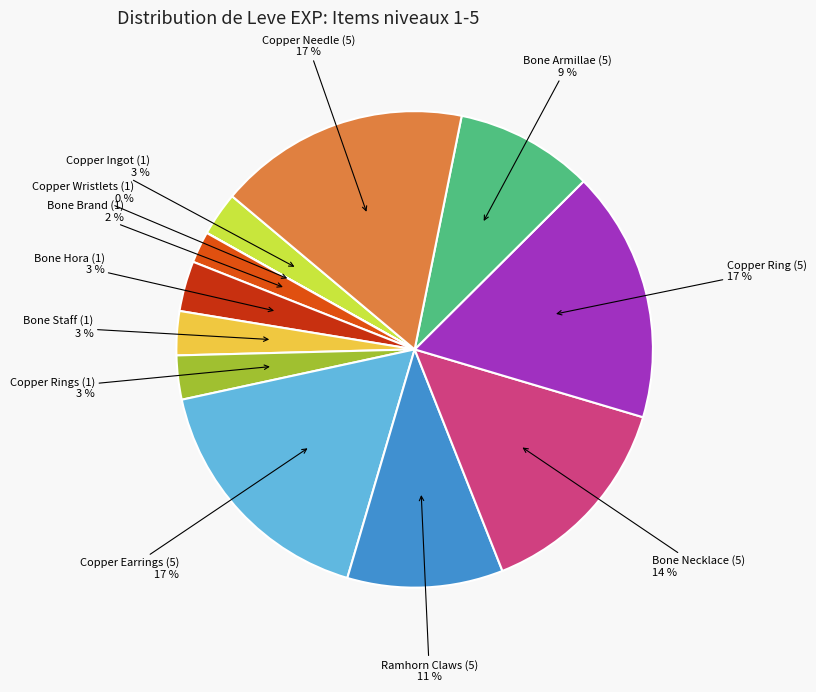

Does any single category account for the majority?

No